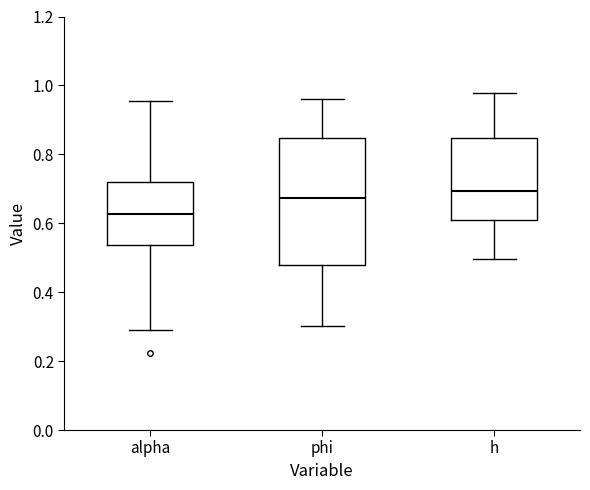

Reading left to right, transcribe this box plot: for each box, give where its median line is, the range the box spans, and where its two whiskers end, as read against the y-axis. The values are not printed on the chart, so give them approximately, as read against the axis.

alpha: median 0.62, box 0.54 to 0.72, whiskers 0.28 to 0.96
phi: median 0.68, box 0.48 to 0.84, whiskers 0.30 to 0.96
h: median 0.70, box 0.62 to 0.84, whiskers 0.50 to 0.98